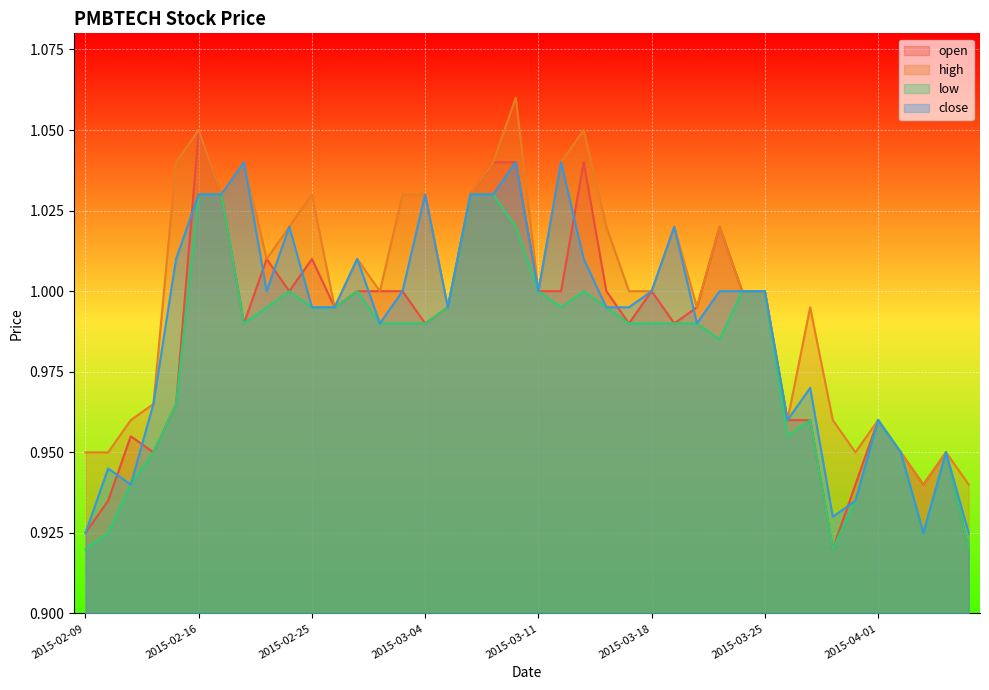

Reading left to right, list all the values displayed in this chart.

open: 0.9	0.9	1.0	0.9	1.0	1.1	1.0	1.0	1.0	1.0	1.0	1.0	1.0	1.0	1.0	1.0	1.0	1.0	1.0	1.0	1.0	1.0	1.0	1.0	1.0	1.0	1.0	1.0	1.0	1.0	1.0	1.0	1.0	0.9	0.9	1.0	0.9	0.9	0.9	0.9
high: 0.9	0.9	1.0	1.0	1.0	1.1	1.0	1.0	1.0	1.0	1.0	1.0	1.0	1.0	1.0	1.0	1.0	1.0	1.0	1.1	1.0	1.0	1.1	1.0	1.0	1.0	1.0	1.0	1.0	1.0	1.0	1.0	1.0	1.0	0.9	1.0	0.9	0.9	0.9	0.9
low: 0.9	0.9	0.9	0.9	1.0	1.0	1.0	1.0	1.0	1.0	1.0	1.0	1.0	1.0	1.0	1.0	1.0	1.0	1.0	1.0	1.0	1.0	1.0	1.0	1.0	1.0	1.0	1.0	1.0	1.0	1.0	1.0	1.0	0.9	0.9	1.0	0.9	0.9	0.9	0.9
close: 0.9	0.9	0.9	1.0	1.0	1.0	1.0	1.0	1.0	1.0	1.0	1.0	1.0	1.0	1.0	1.0	1.0	1.0	1.0	1.0	1.0	1.0	1.0	1.0	1.0	1.0	1.0	1.0	1.0	1.0	1.0	1.0	1.0	0.9	0.9	1.0	0.9	0.9	0.9	0.9